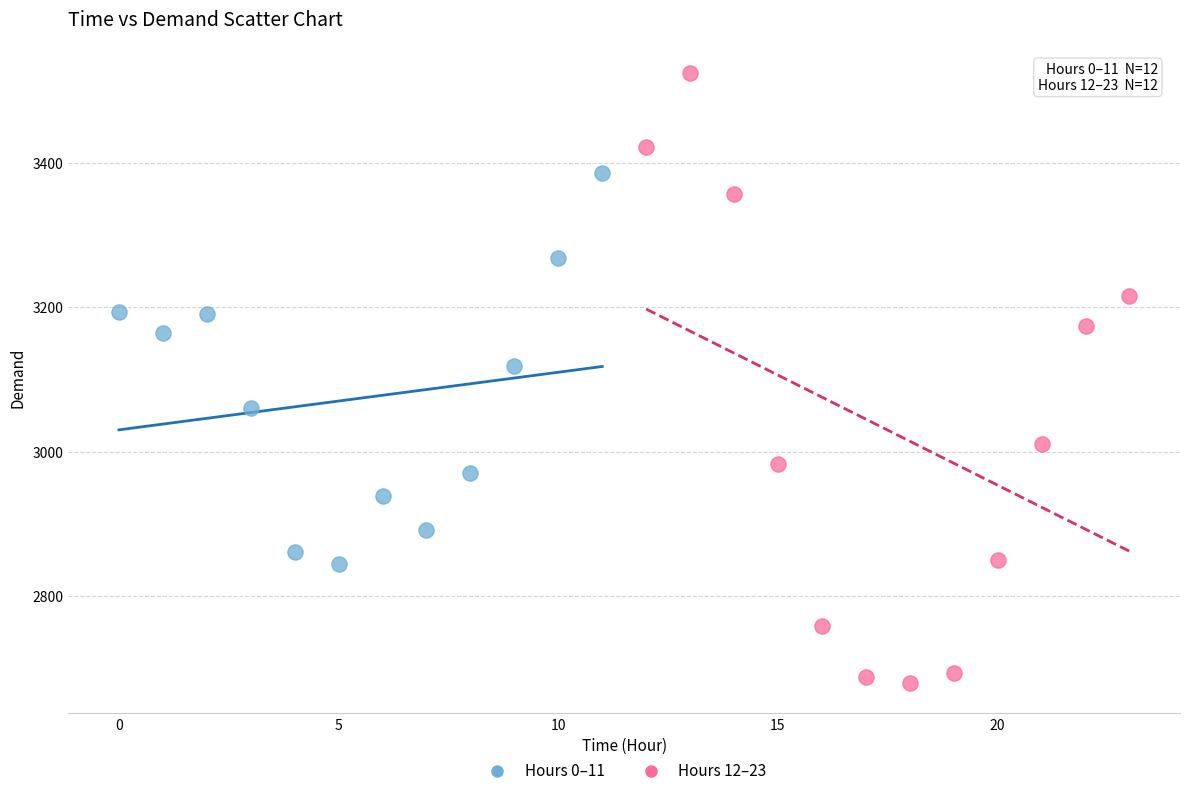

Which series contains the highest Y value?

Hours 12–23